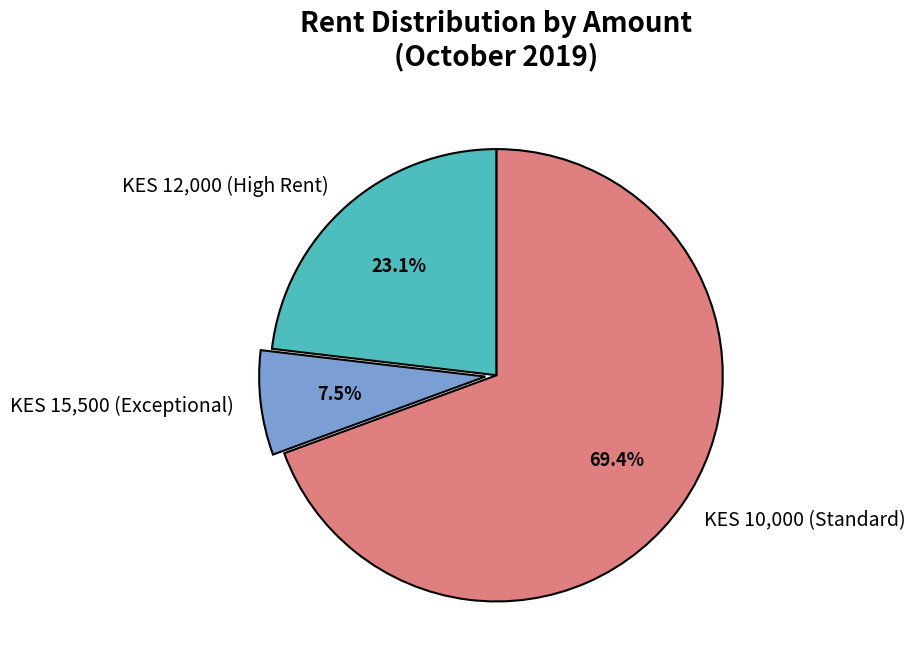

What percentage do KES 12,000 (High Rent) and KES 15,500 (Exceptional) together represent?

30.6%